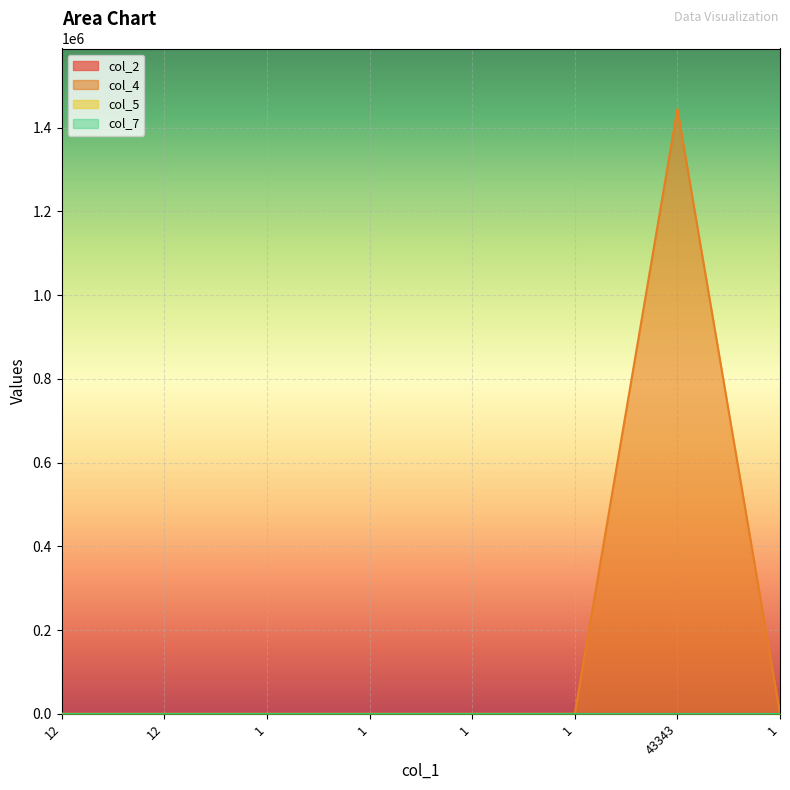

At which label is col_4 closest to 722222?

12